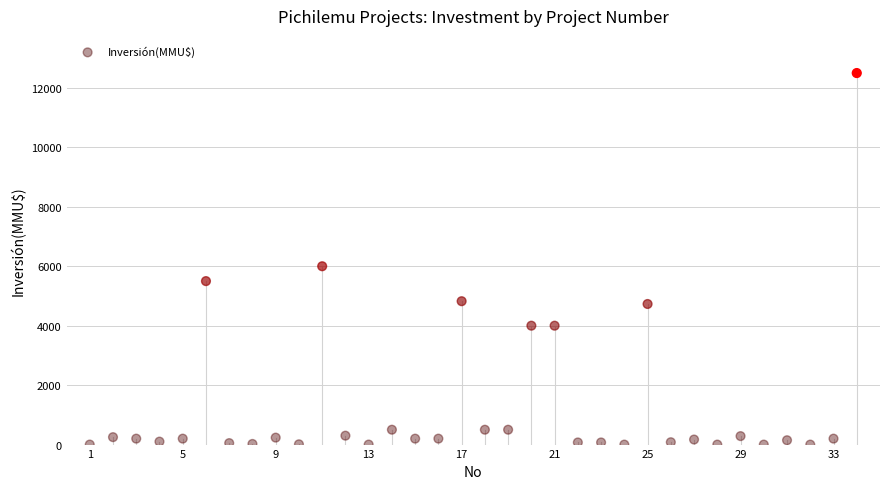

What is the range of Y values (max minus min)?

12500